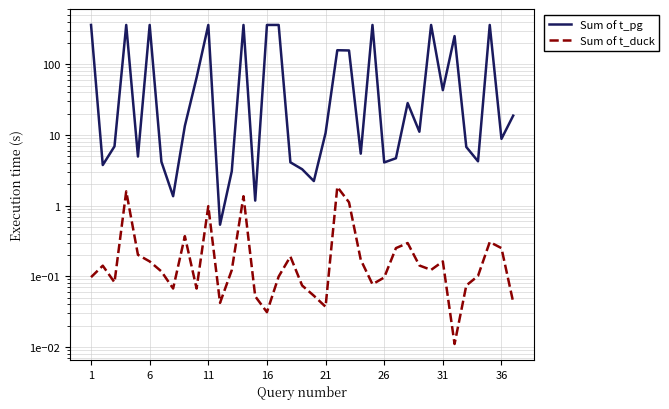

How many distinct data groups are displayed?

2